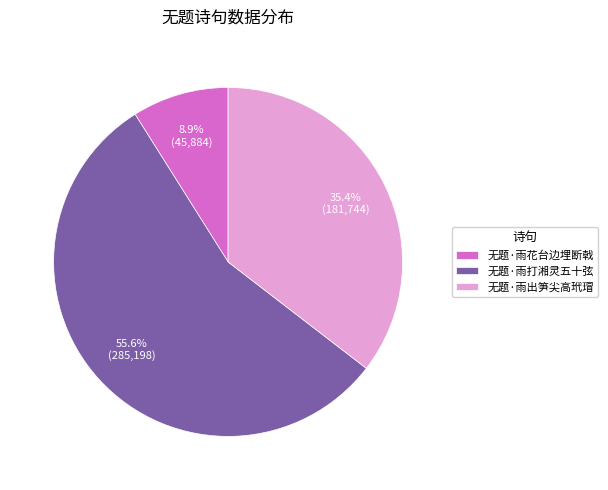

To the nearest percent, what is the difference between the 无题·雨打湘灵五十弦 and 无题·雨花台边埋断戟 slice percentages?

47%